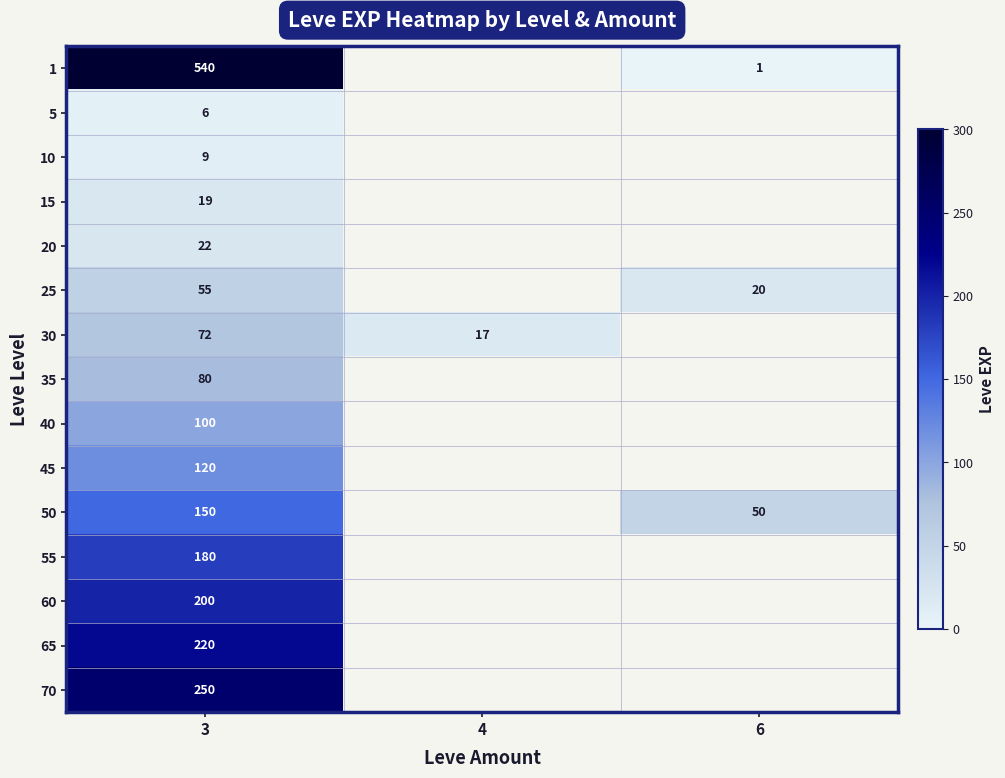

How many categories are shown in the chart?

3